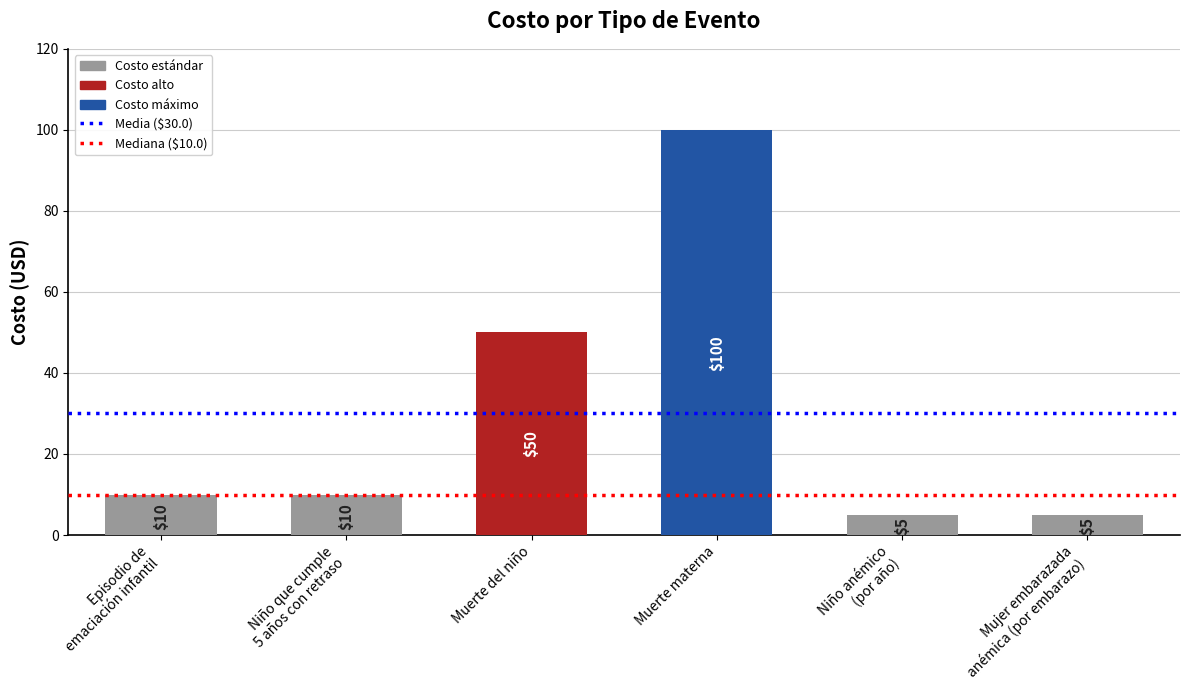

How many categories are shown in the chart?

6